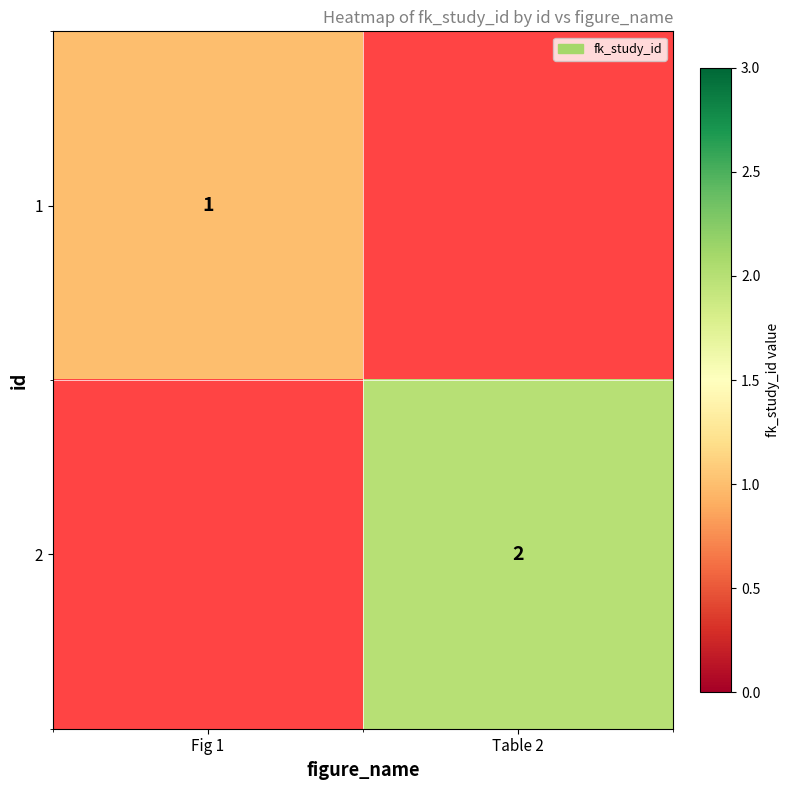

The 2 series shows 2 at Table 2. True or false?

True